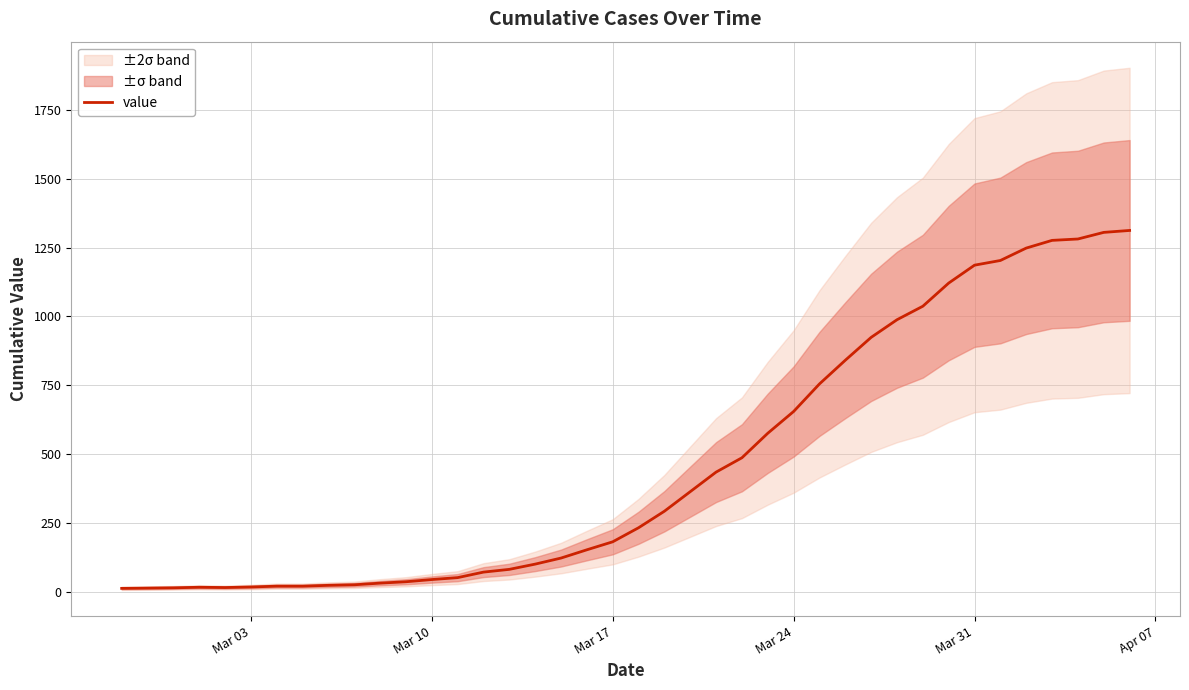

What is the highest value of the value series?

1312